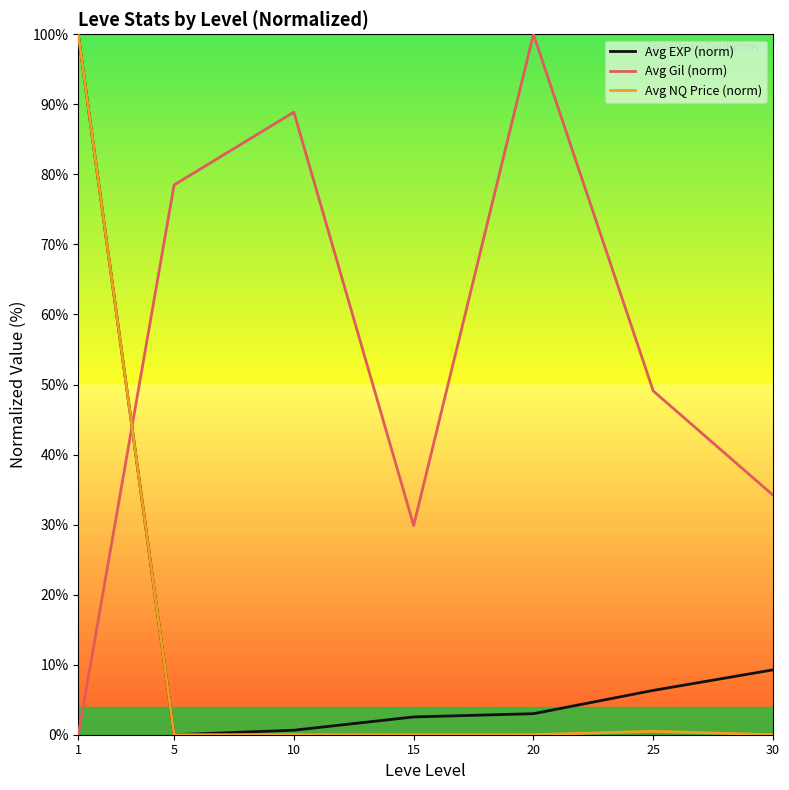

Between 1 and 15, which series saw the biggest shift?

Avg NQ Price (norm)